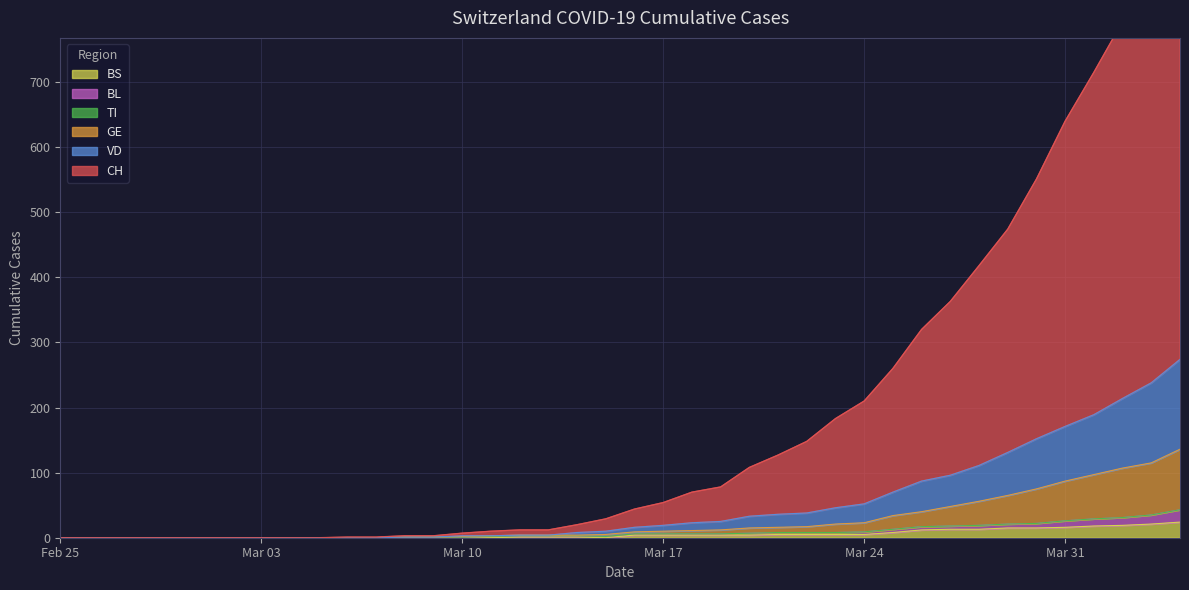

What is the label of the 7th point from the right?

2020-03-29